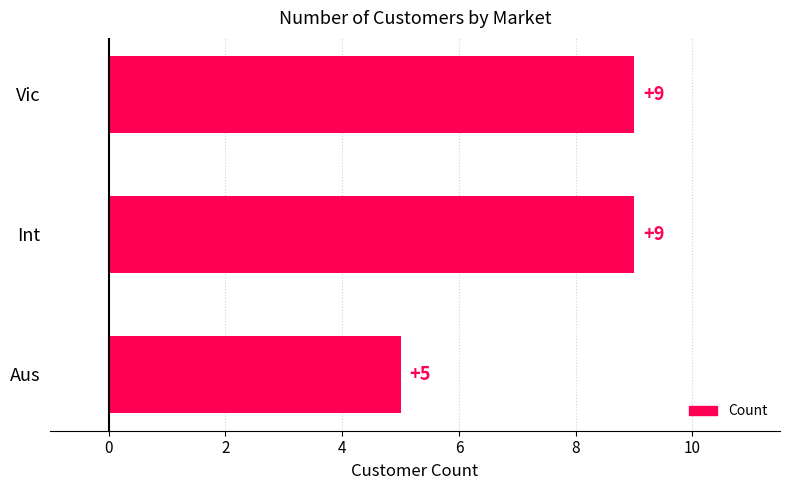

How many values are between 5 and 9?

3